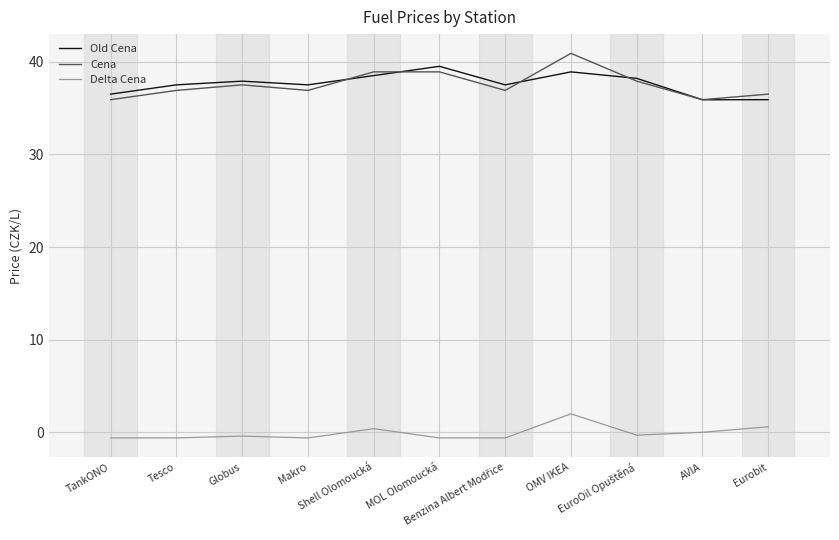

Is the value of Cena at Shell Olomoucká greater than the value of Old Cena at MOL Olomoucká?

No